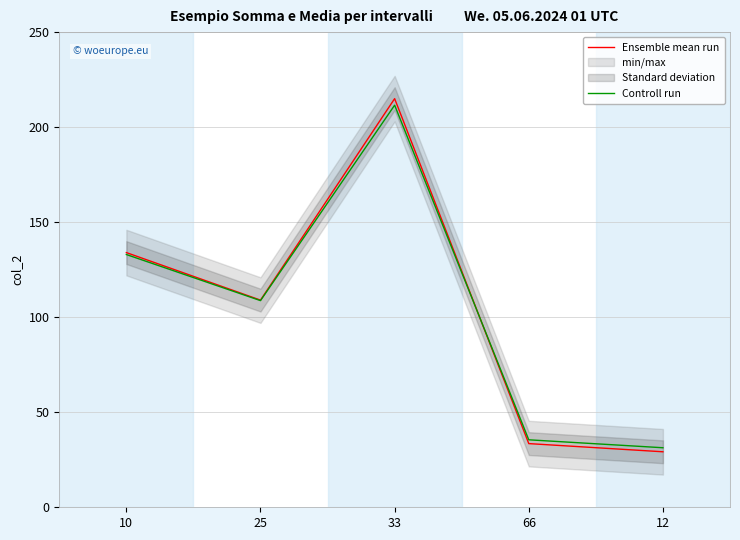

Rank the series by their maximum value, from lowest to highest.

Controll run, Ensemble mean run